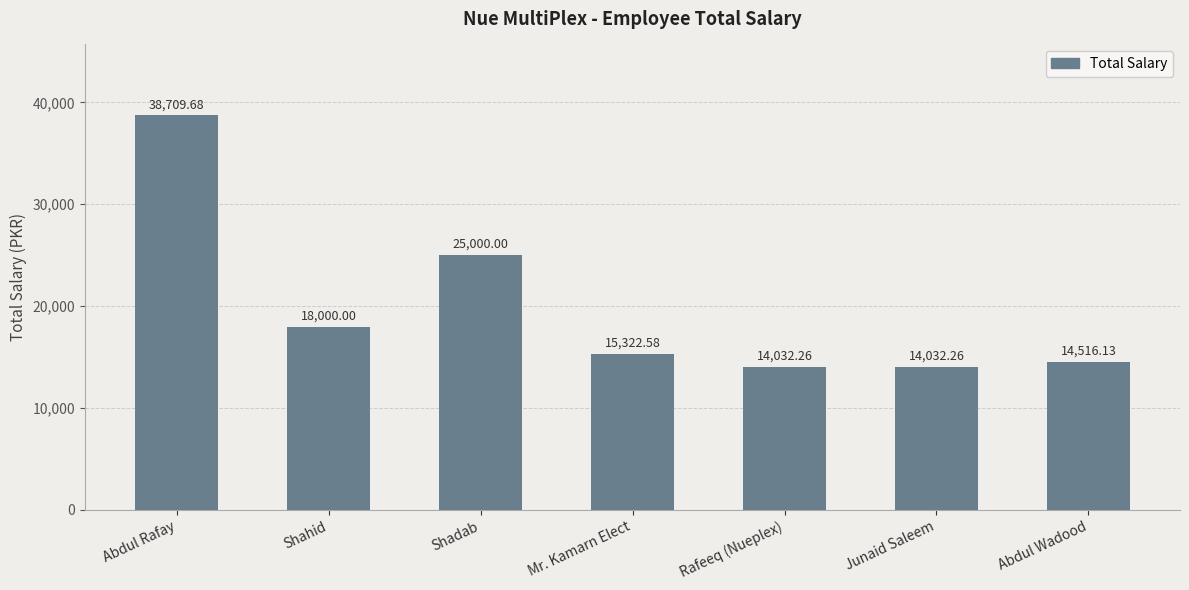

How many bars are there in total?

7